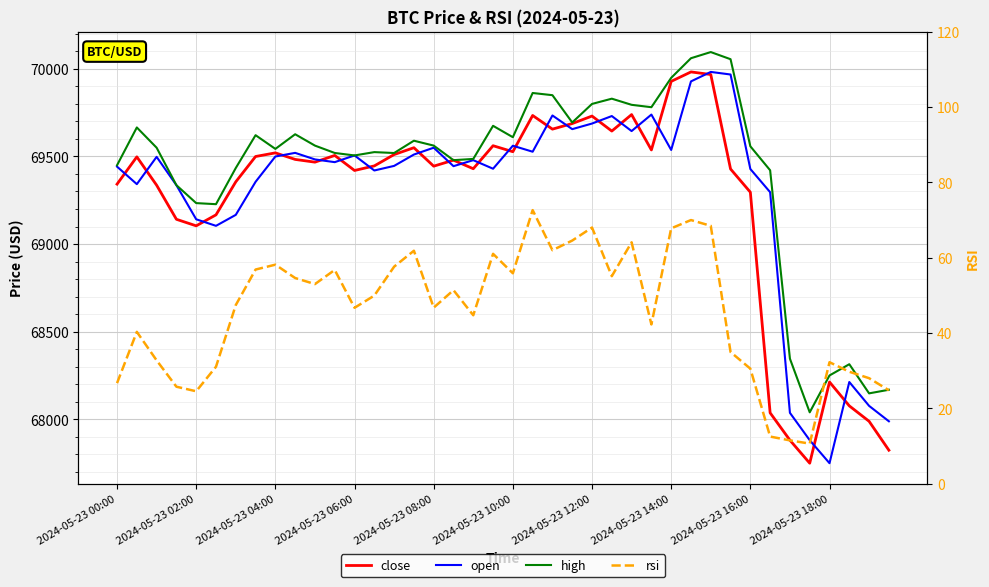

Between 14 and 31, which series saw the biggest shift?

high